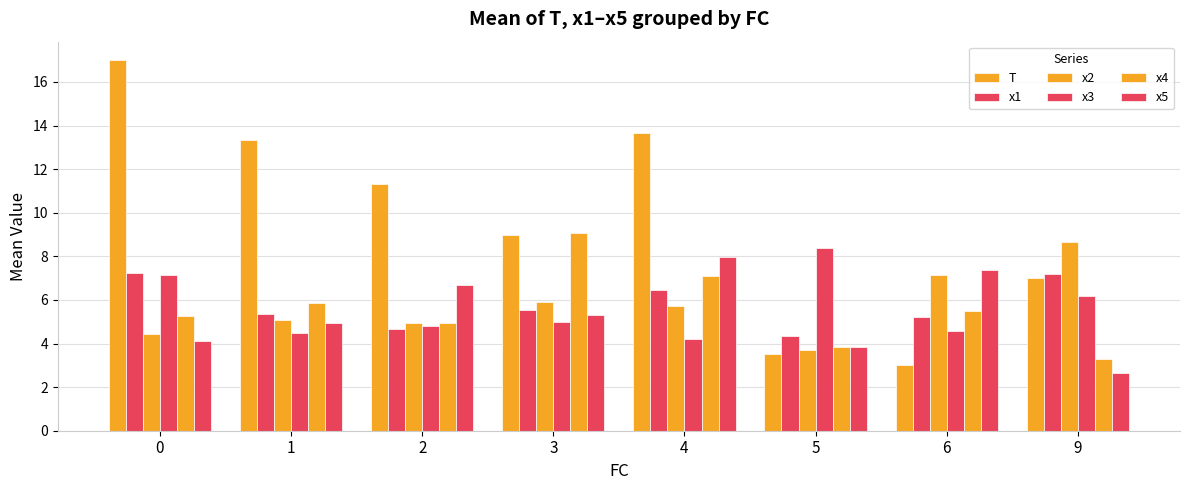

Rank the series by their maximum value, from highest to lowest.

T, x4, x2, x3, x5, x1